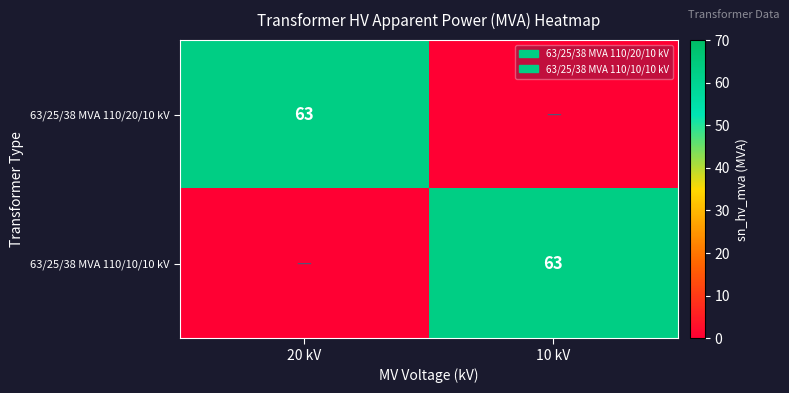

True or false: 63/25/38 MVA 110/10/10 kV has a value of 31 at 10 kV.

False